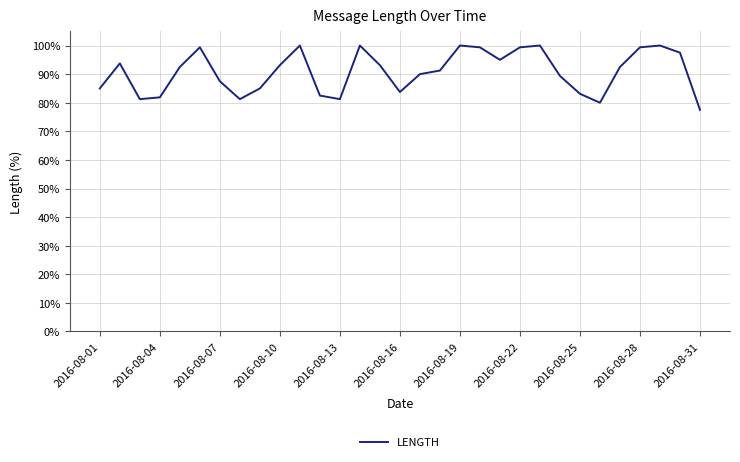

What is the difference between the maximum and minimum values?

22.5